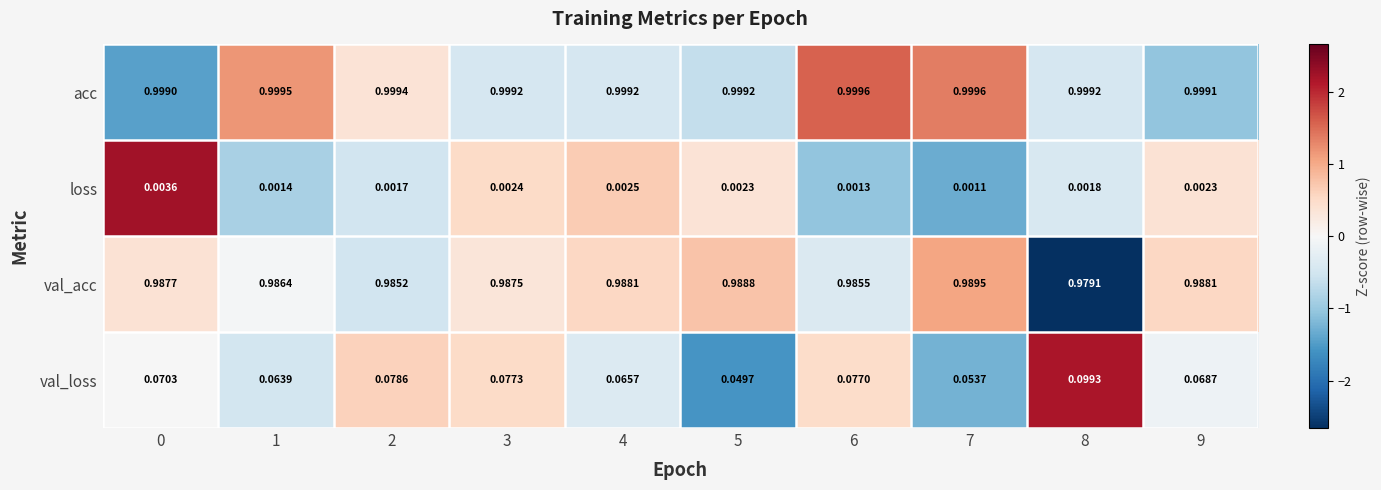

Rank the series by their maximum value, from lowest to highest.

loss, val_loss, val_acc, acc